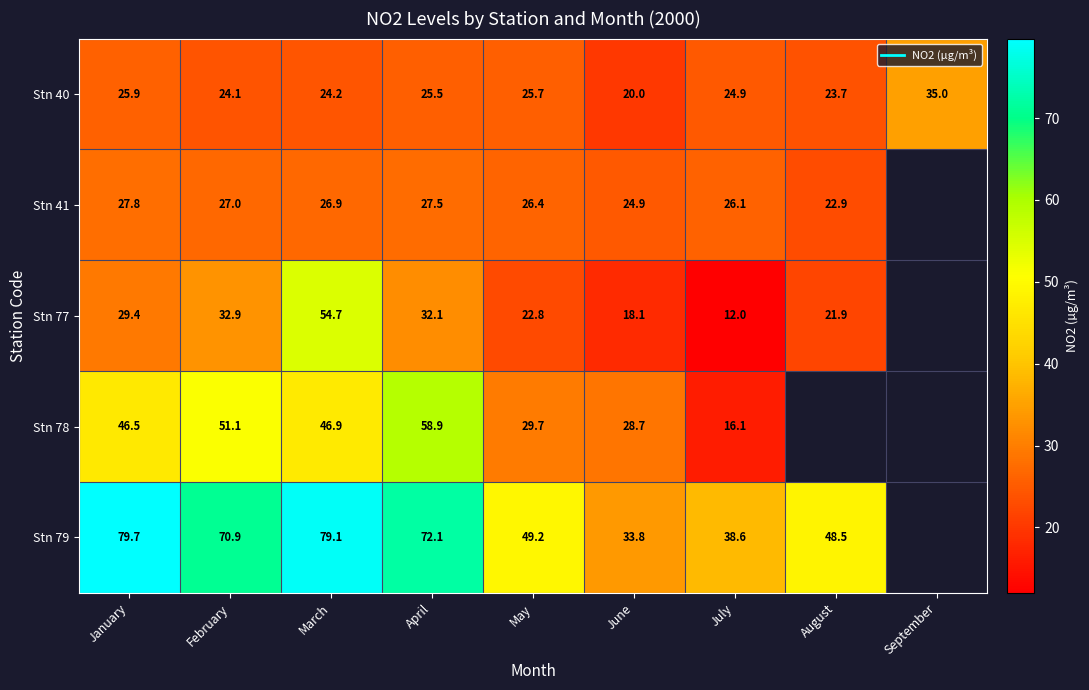

What is the difference between the highest and lowest values at March?

54.9